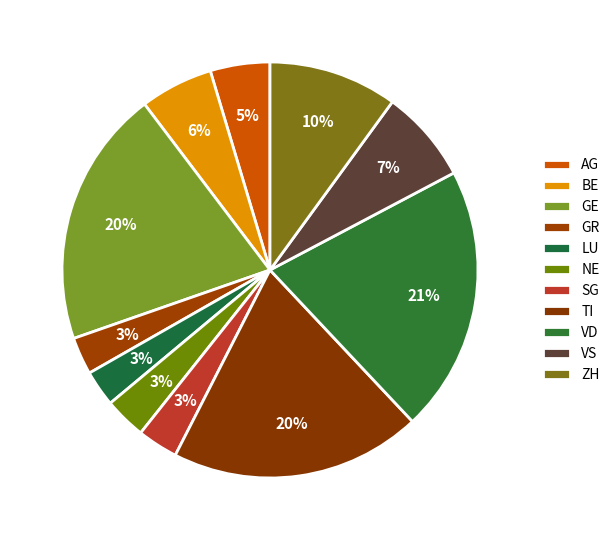

To the nearest percent, what is the difference between the largest and smallest slice percentages?

18%